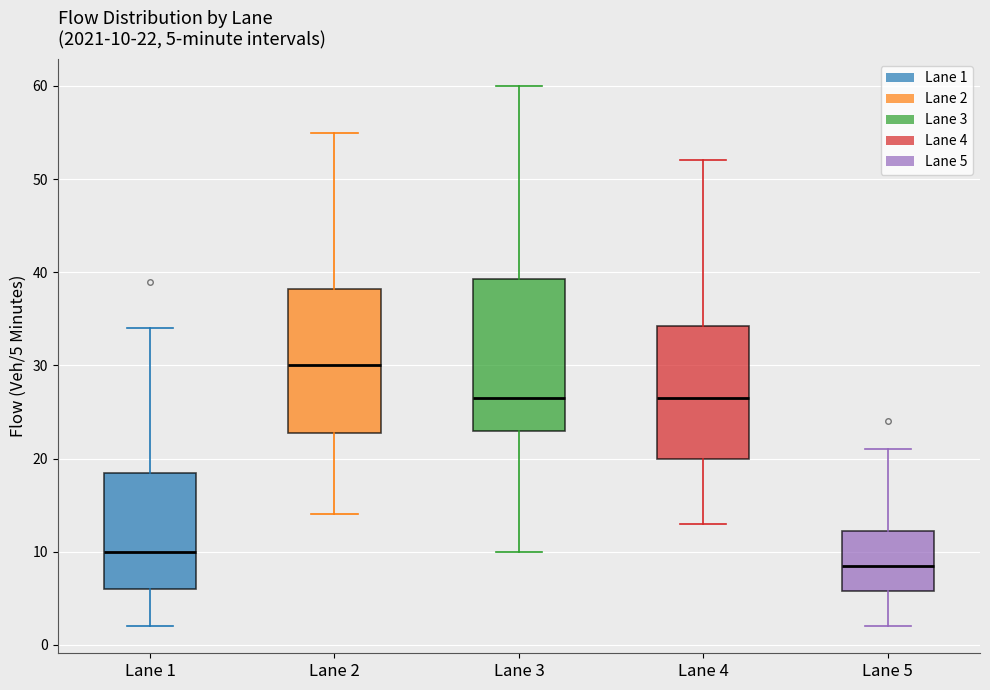

Which box's median line is the highest?

Lane 2